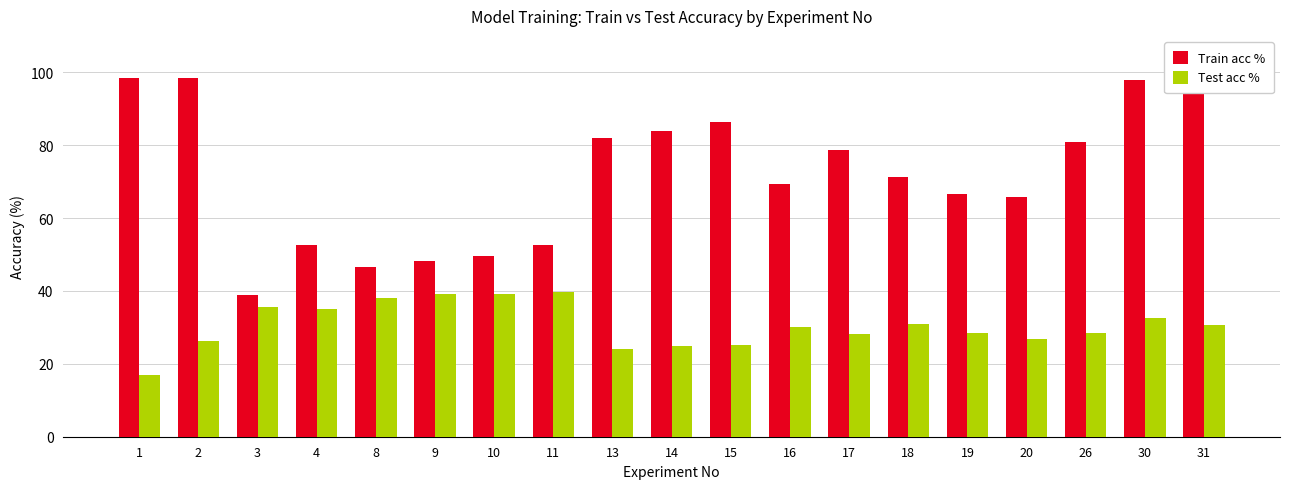

What is the highest value of the Train acc % series?

98.5